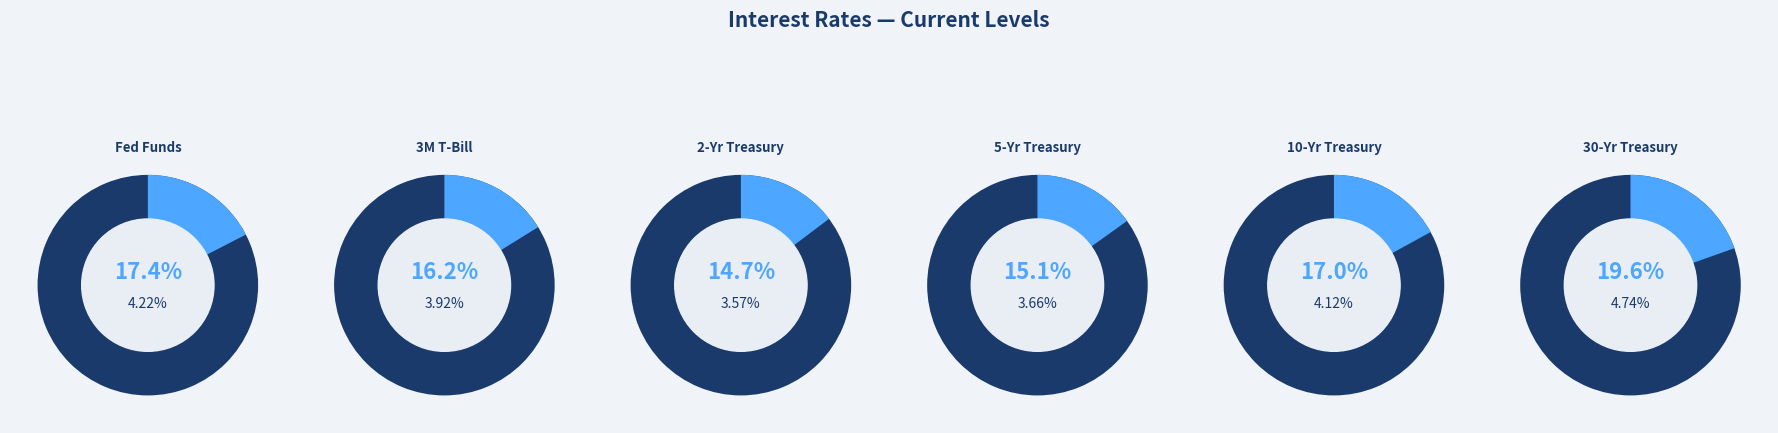

What portion of the pie excludes 5-Yr Treasury?

84.9%